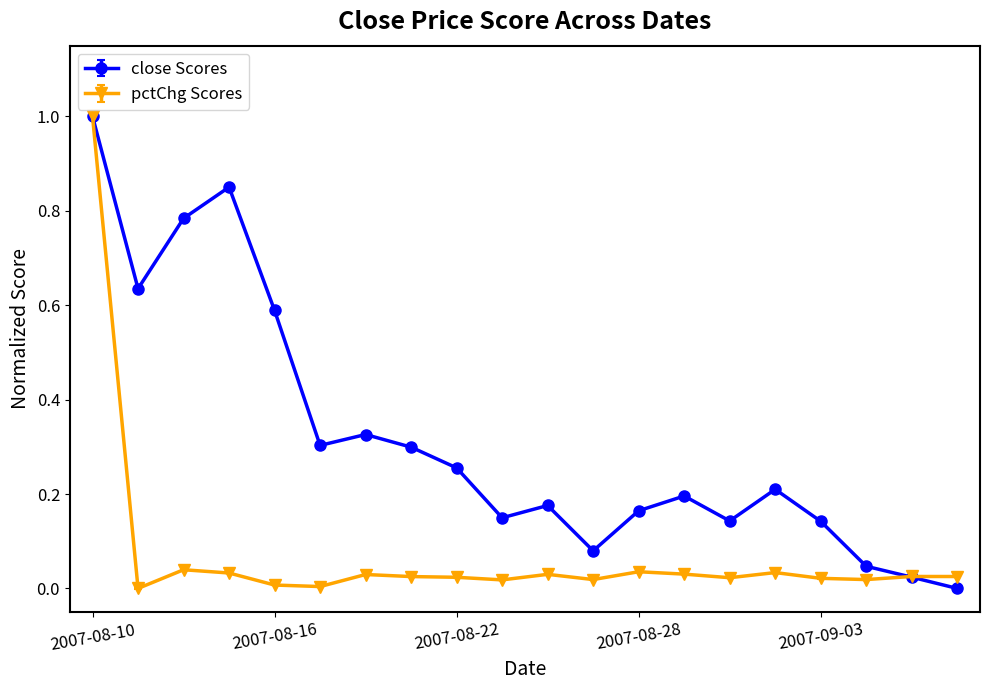

Which series has the largest total across all categories?

close Scores